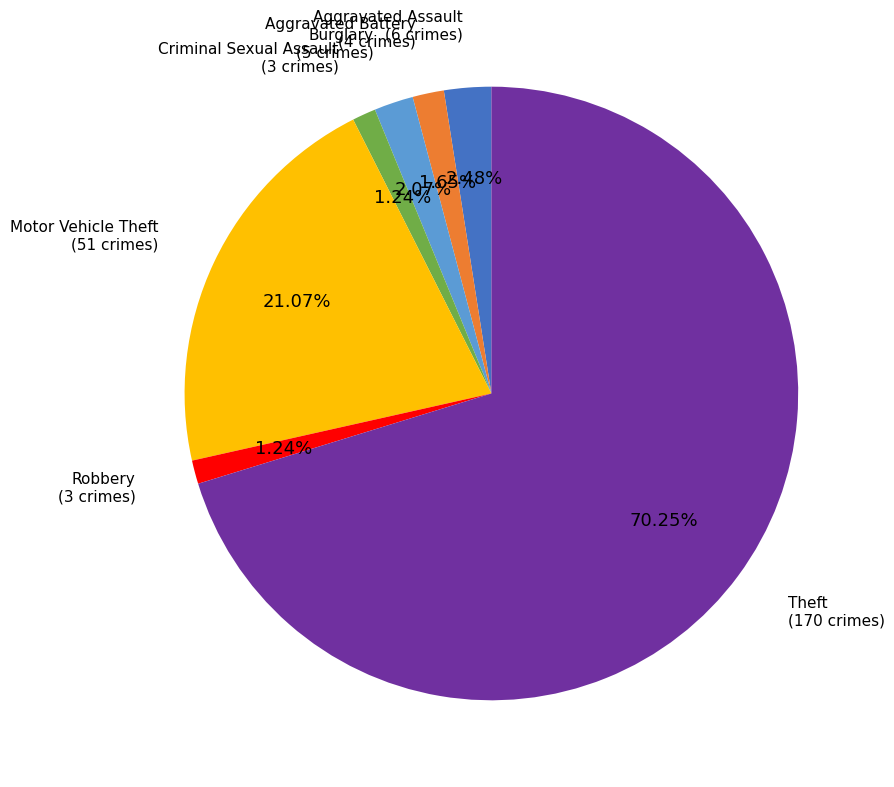

Does any single category account for the majority?

Yes